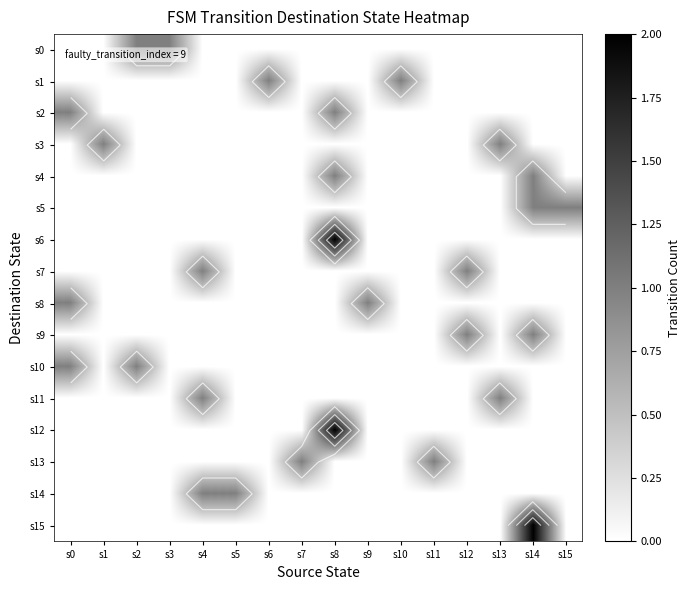

The s13 series shows 1 at s3. True or false?

False